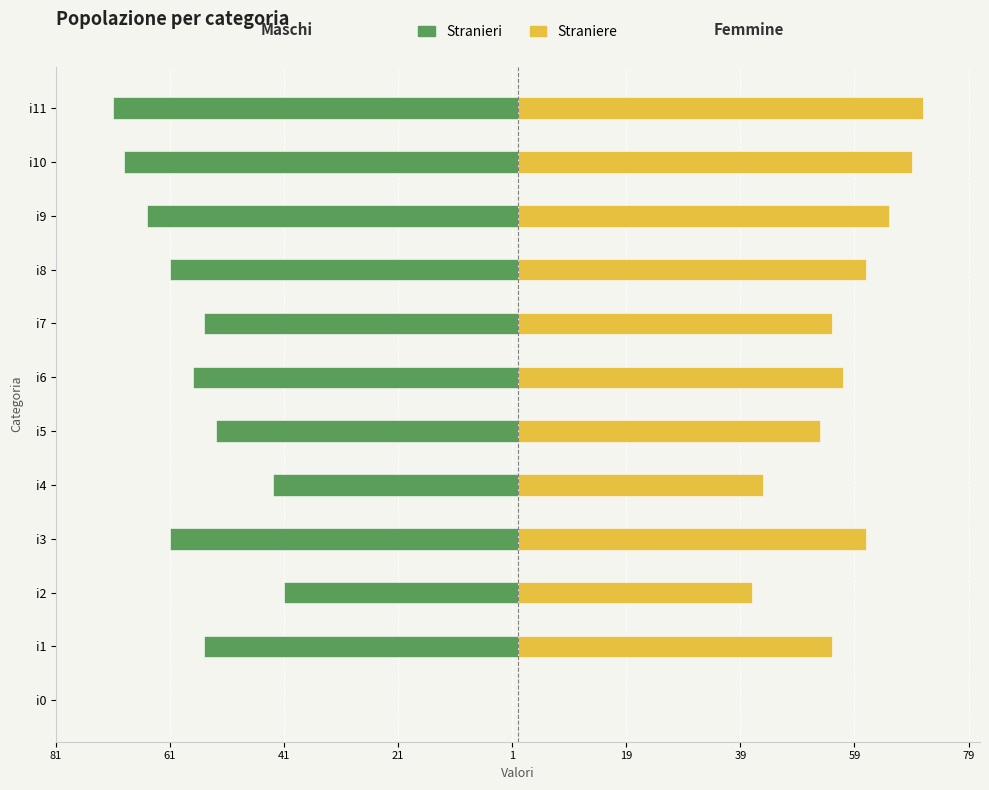

Count the number of categories in the chart.

12